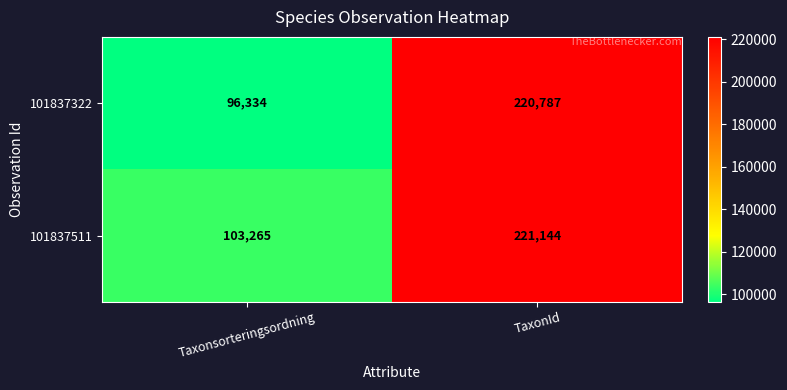

What value does the 101837511 series have at TaxonId?

221144